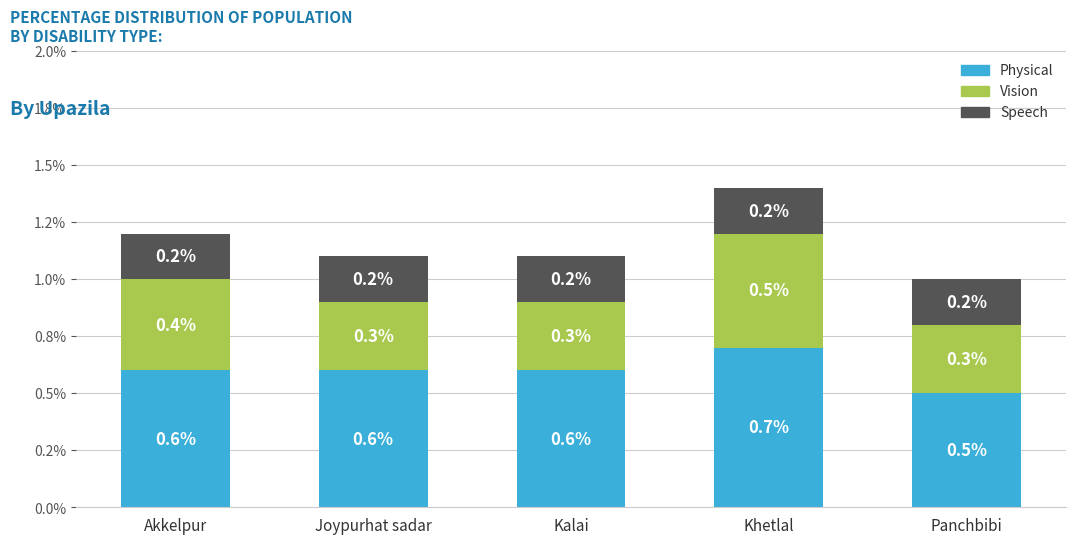

Which series has the largest total across all categories?

Physical